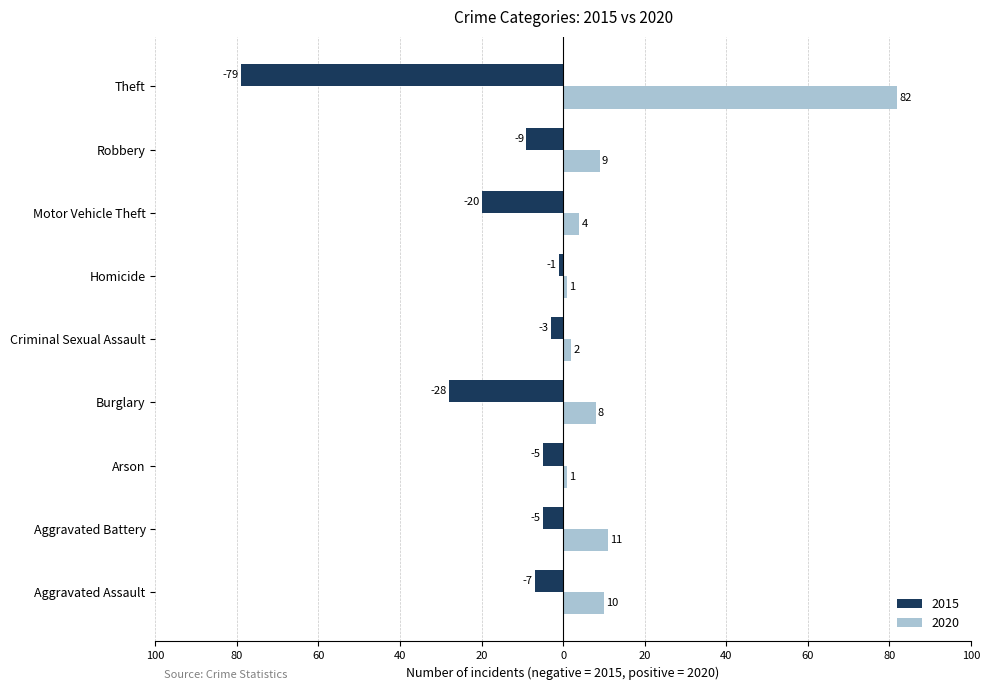

Between Burglary and Robbery, which series saw the biggest shift?

2015